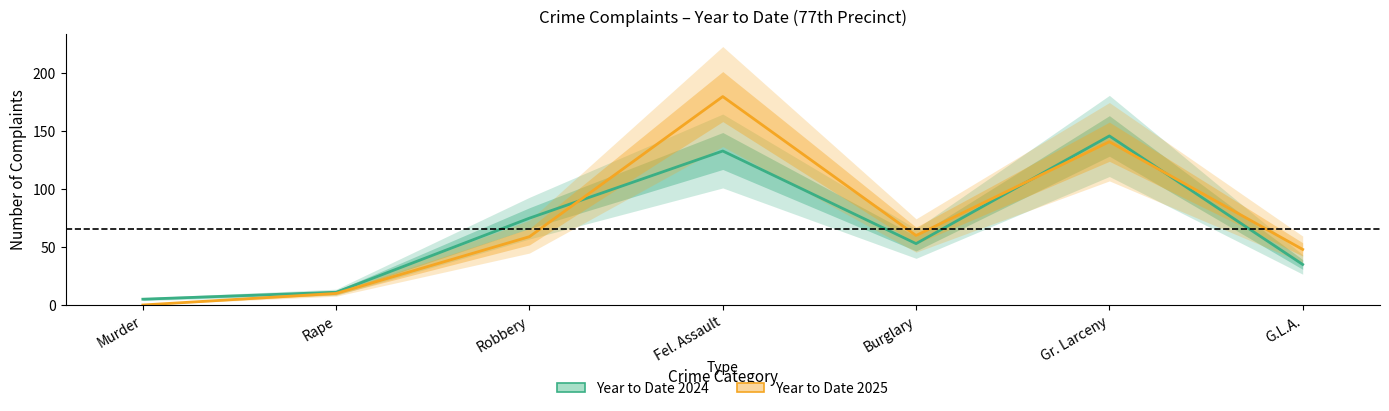

At G.L.A., list the series in order from smallest to largest.

Year to Date 2024, Year to Date 2025